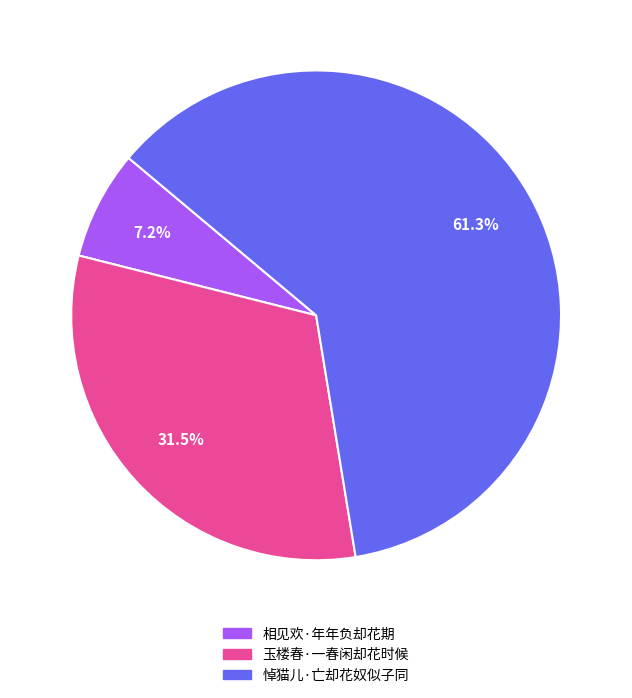

Rank the categories by value from highest to lowest.

悼猫儿·亡却花奴似子同, 玉楼春·一春闲却花时候, 相见欢·年年负却花期